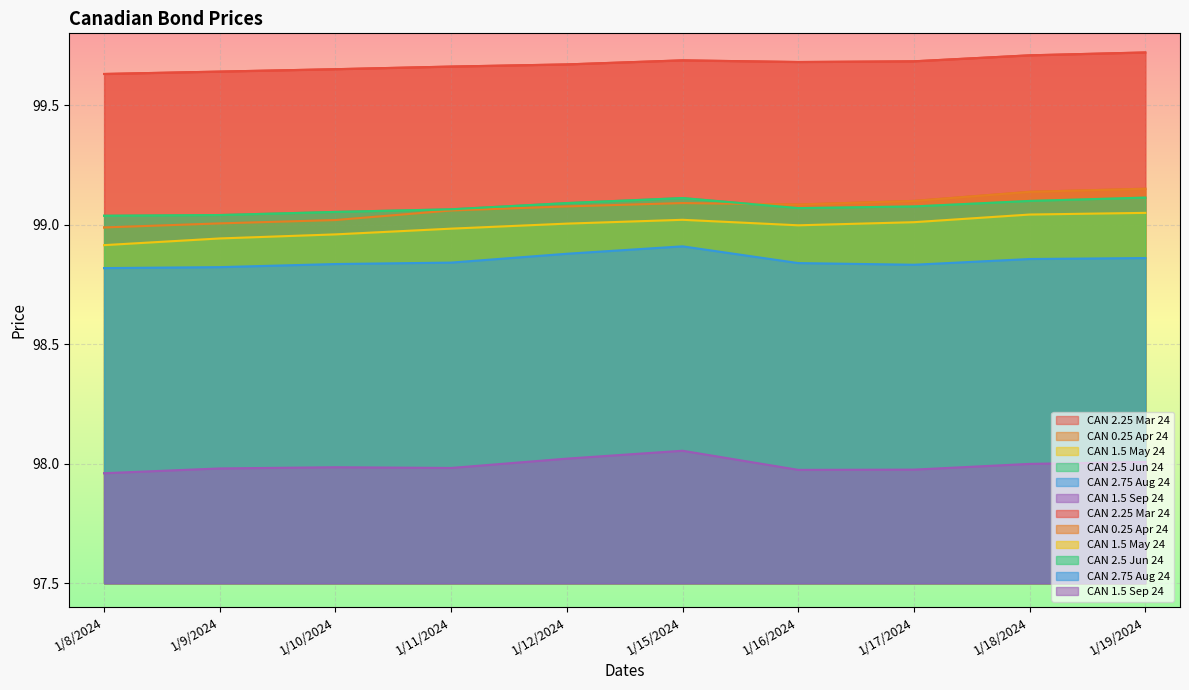

At which label does CAN 0.25 Apr 24 reach its peak?

1/19/2024